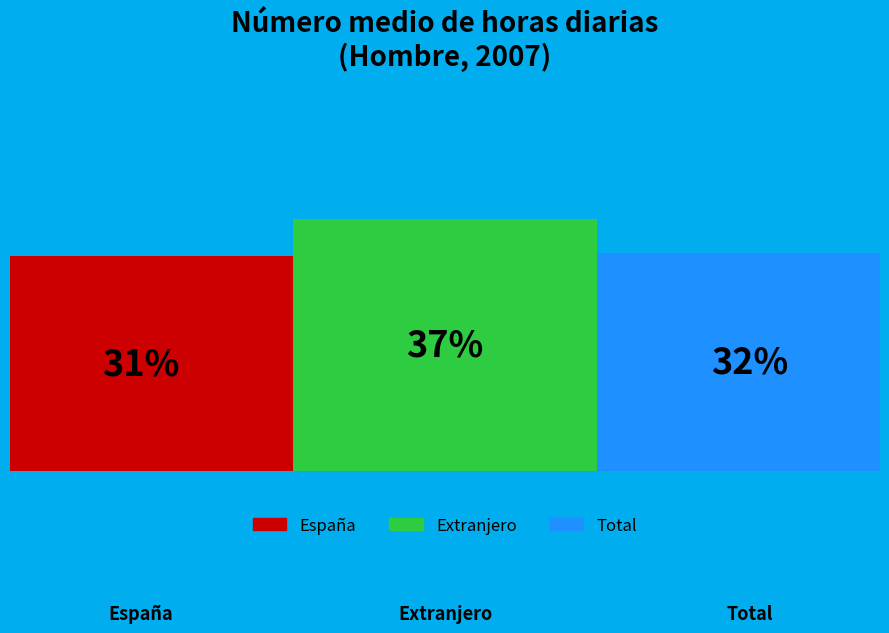

Does Extranjero account for over 50% of the chart?

No